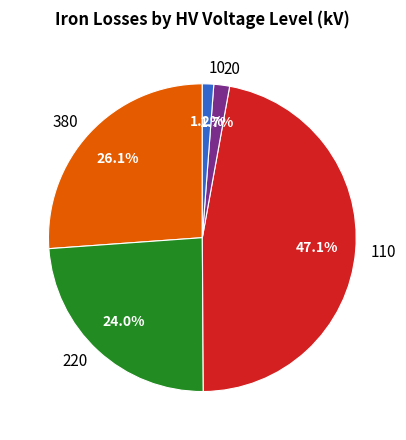

To the nearest percent, what percentage of the pie is 20?

2%